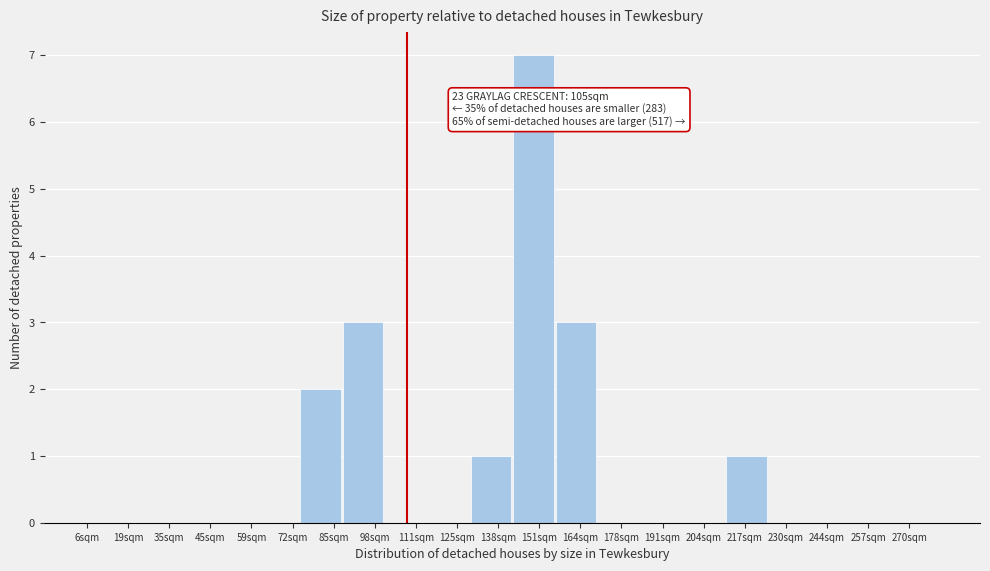

Reading left to right, list all the values displayed in this chart.

6sqm=0	35sqm=0	45sqm=0	59sqm=0	72sqm=0	85sqm=2	98sqm=3	111sqm=0	125sqm=0	138sqm=1	151sqm=7	164sqm=3	178sqm=0	191sqm=0	204sqm=0	217sqm=1	230sqm=0	244sqm=0	257sqm=0	270sqm=0